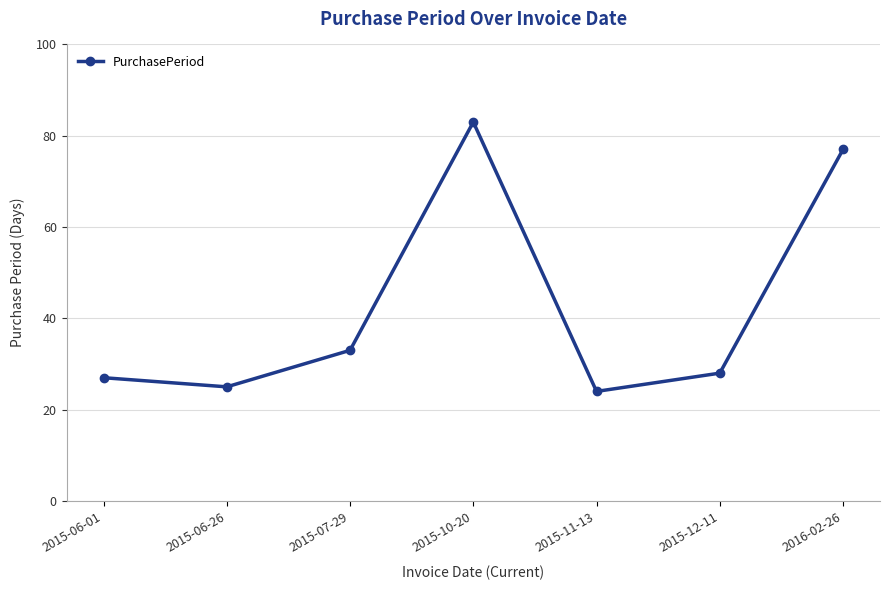

The value at 2015-06-01 is 38. True or false?

False